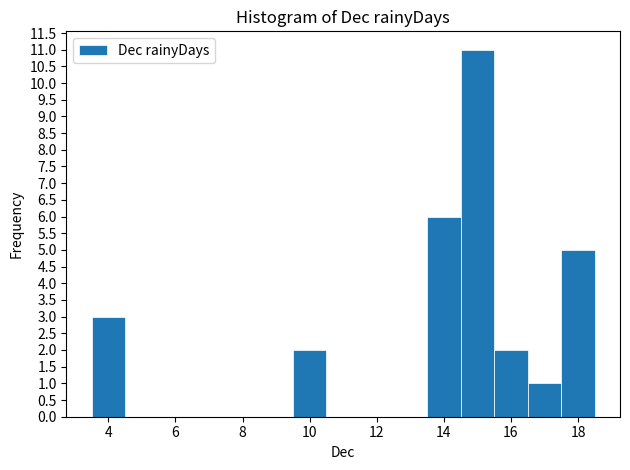

Over which range of the x-axis is the bar tallest?

14.5 to 15.5